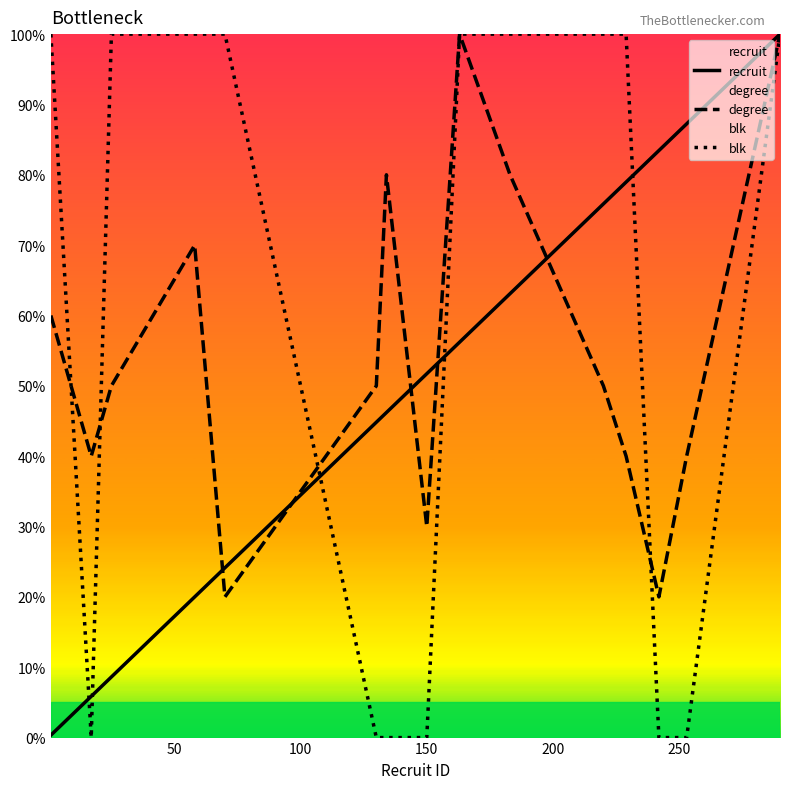

What is the maximum value for blk?

100.0